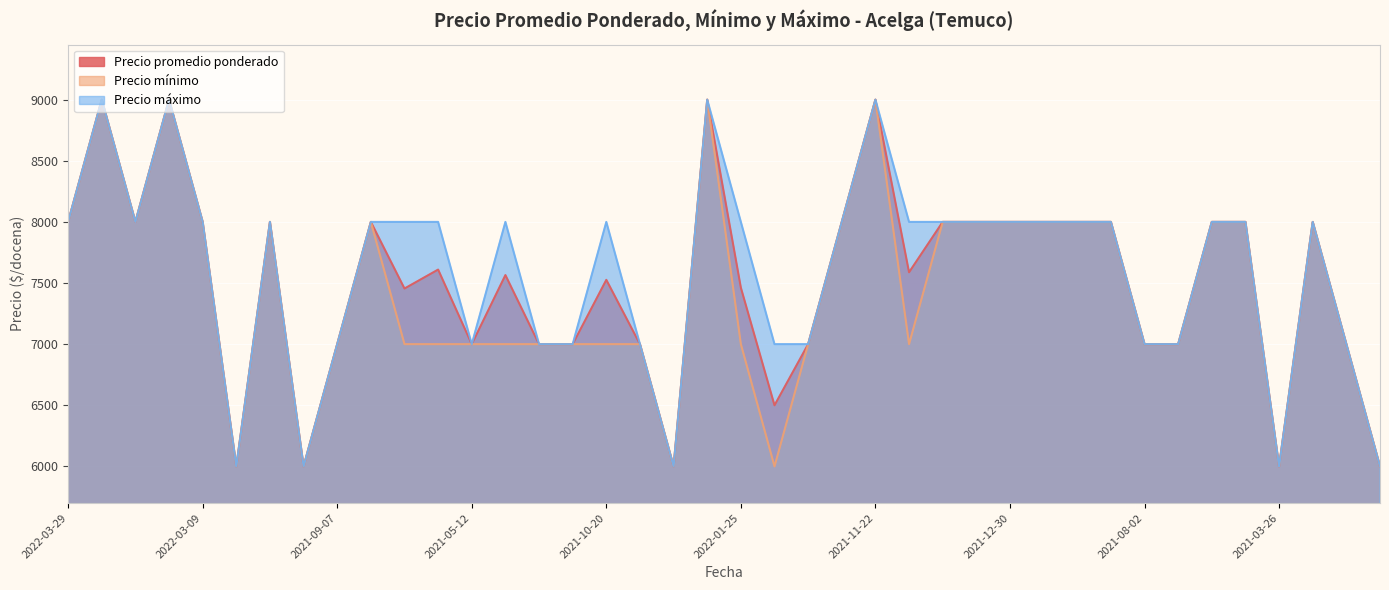

Which series has the largest total across all categories?

Precio máximo